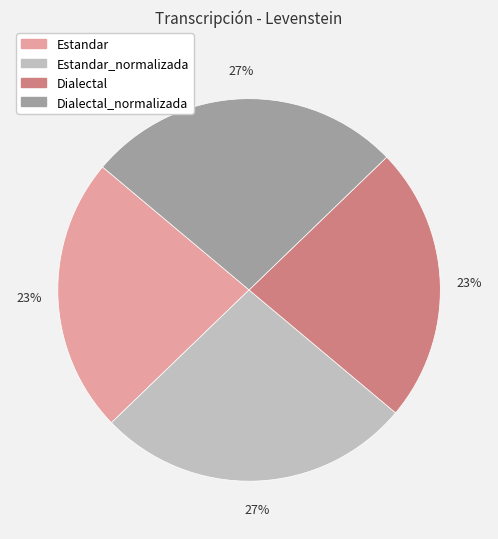

True or false: Dialectal accounts for 15% of the total.

False